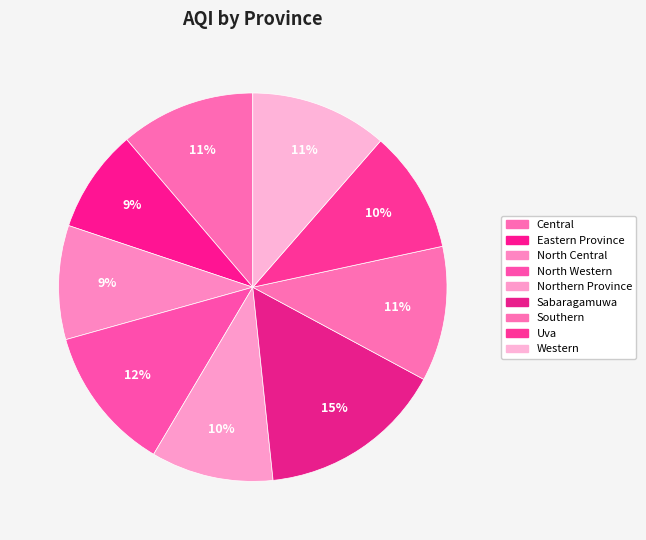

What is the smallest slice in the pie chart?

Eastern Province